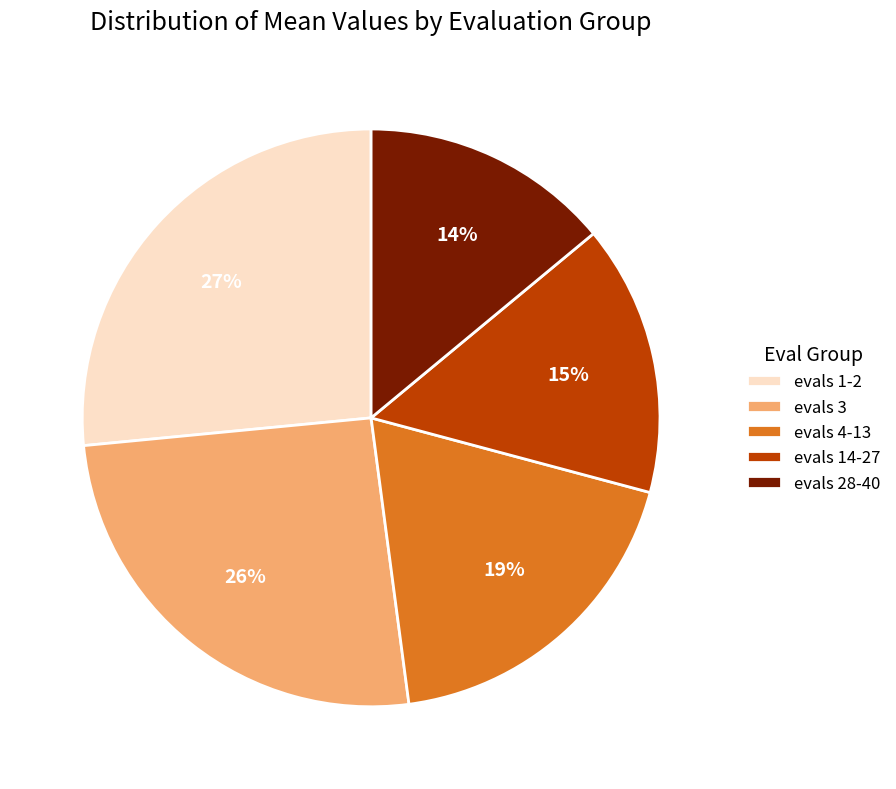

To the nearest percent, what is the difference between the largest and smallest slice percentages?

13%